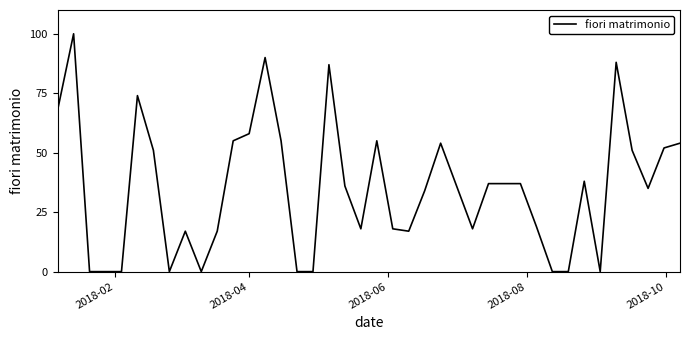

Does the chart display data point markers on the line(s)?

No